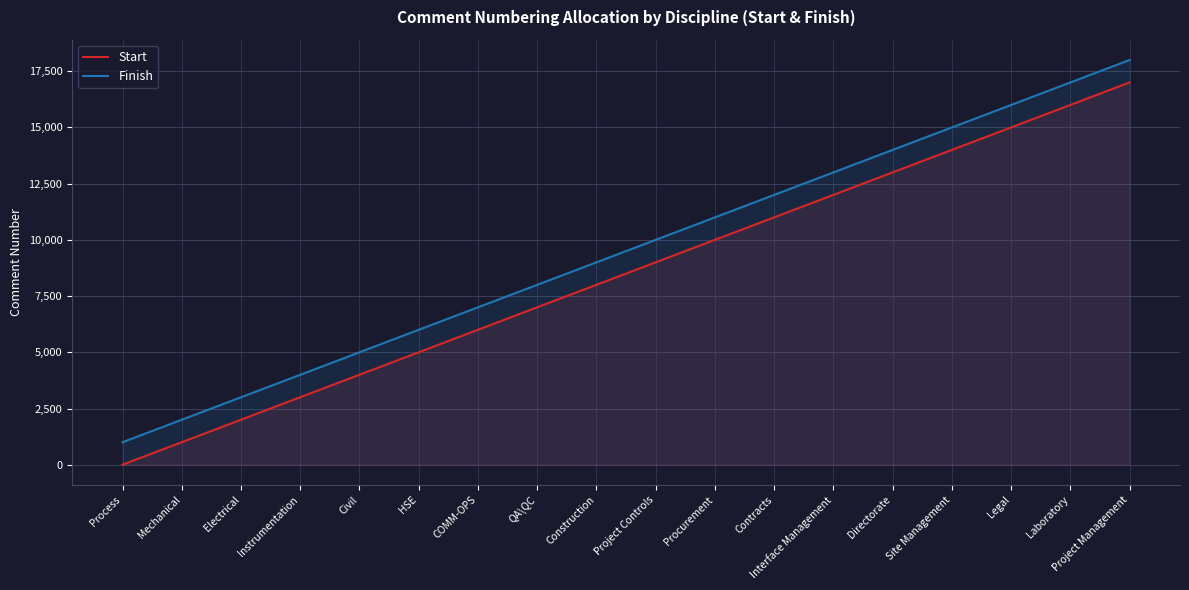

What is the difference between the maximum and minimum values in the Start series?

17000